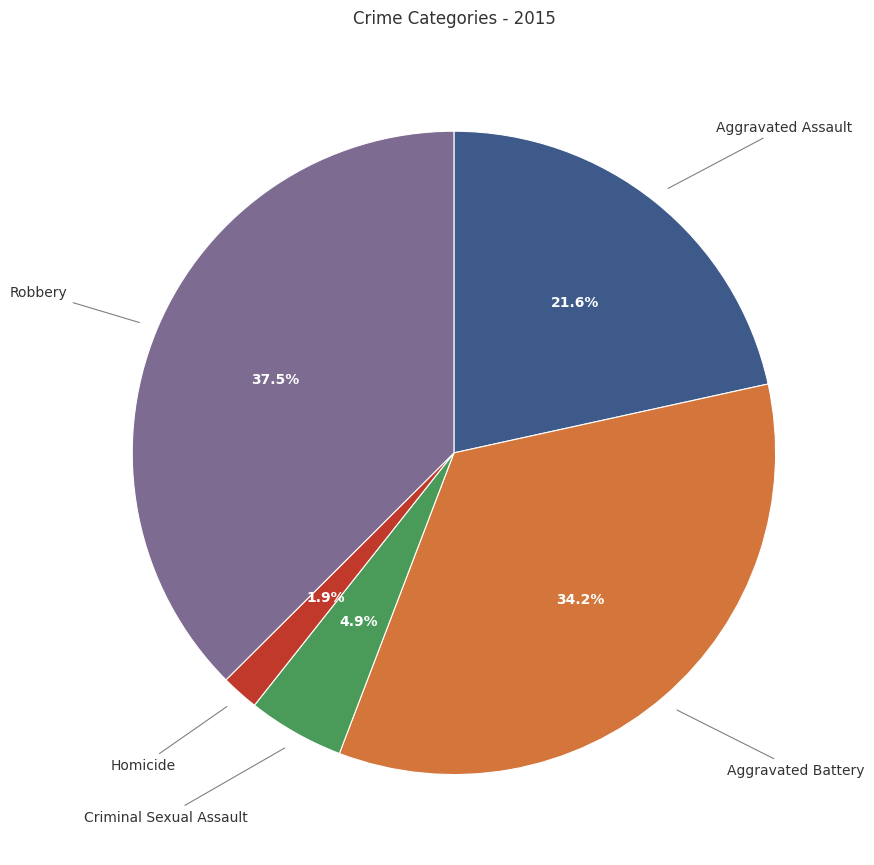

Is there any slice that represents more than half of the pie?

No